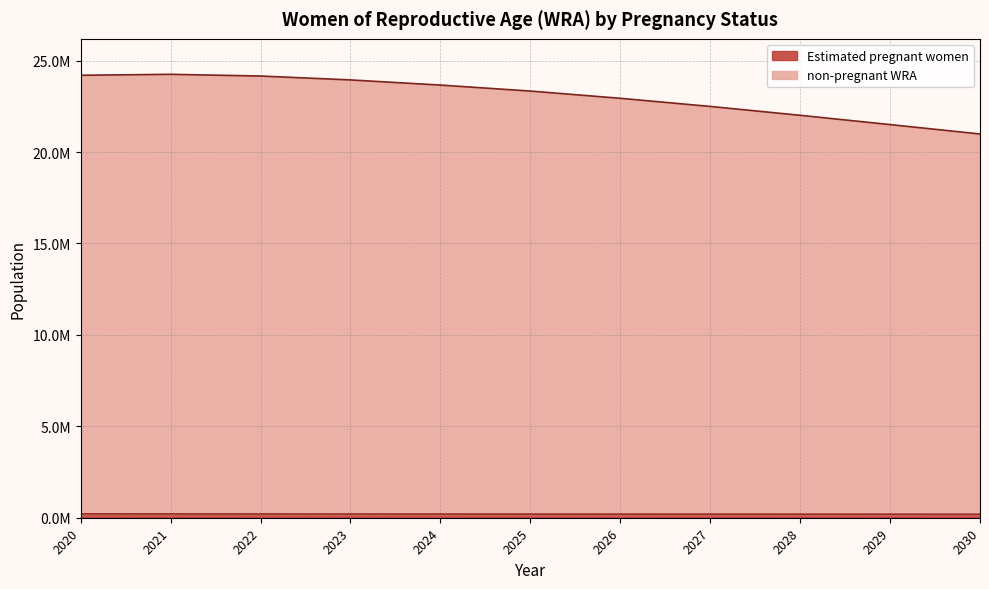

What is the average value of the non-pregnant WRA series?

23046363.6